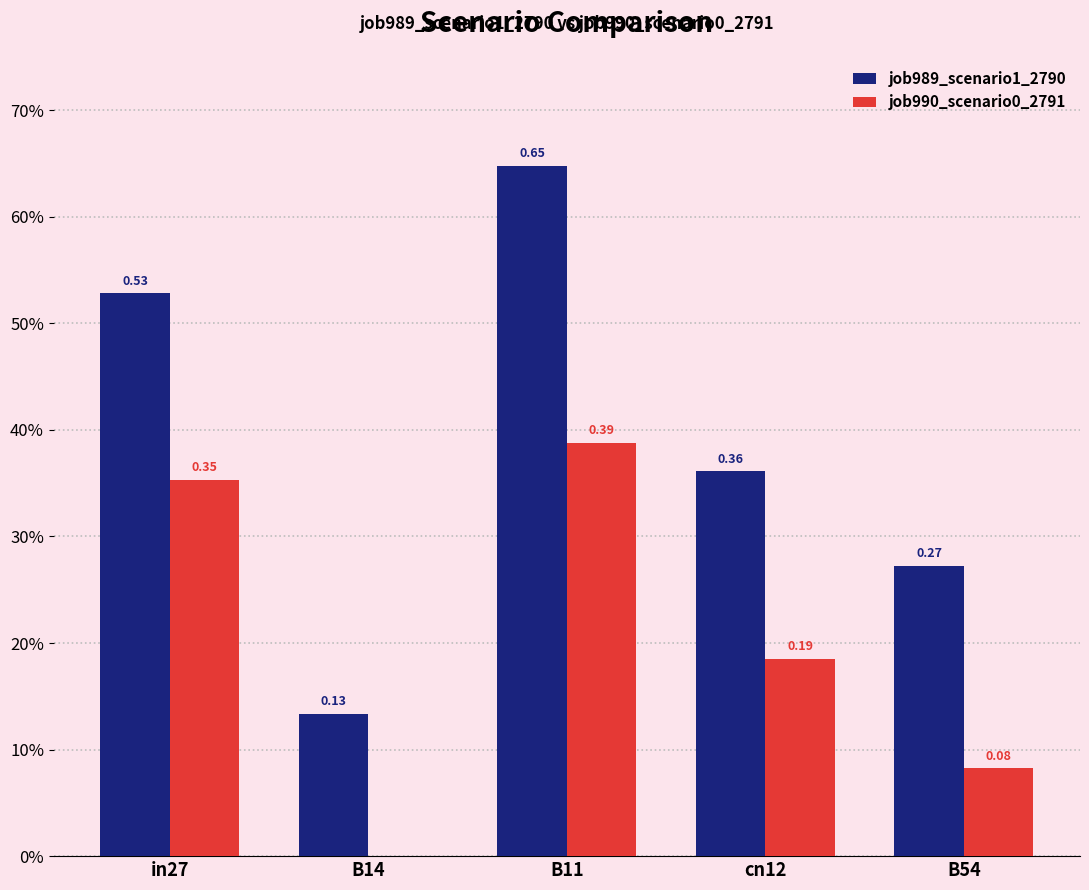

What are all the series names shown in the legend?

job989_scenario1_2790, job990_scenario0_2791